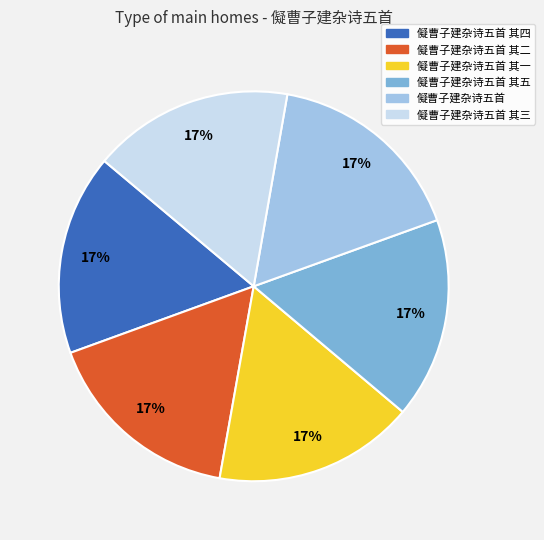

Does any single category account for the majority?

No